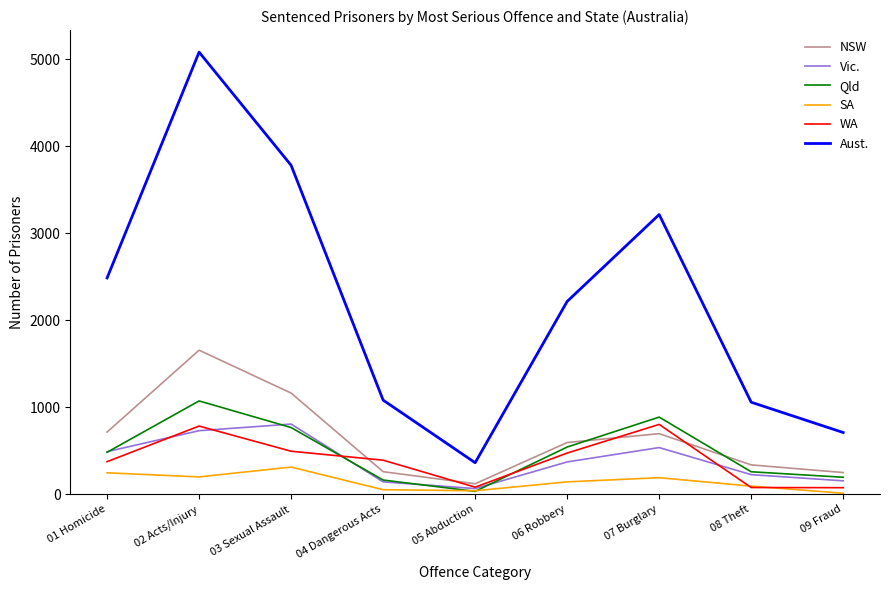

Is the value of SA at 07 Burglary greater than the value of Vic. at 05 Abduction?

Yes